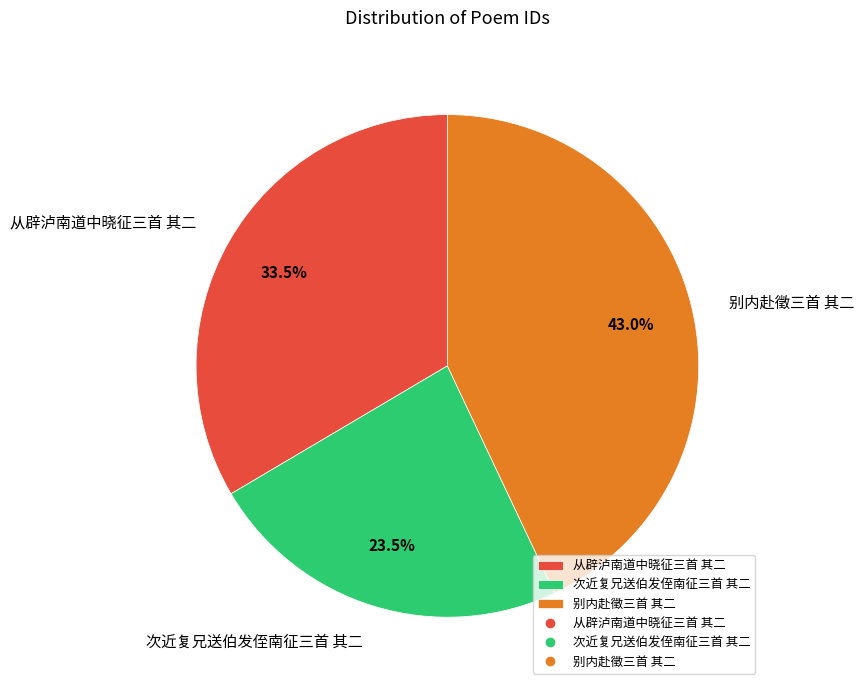

Between 从辟泸南道中晓征三首 其二 and 别内赴徵三首 其二, which is larger?

别内赴徵三首 其二